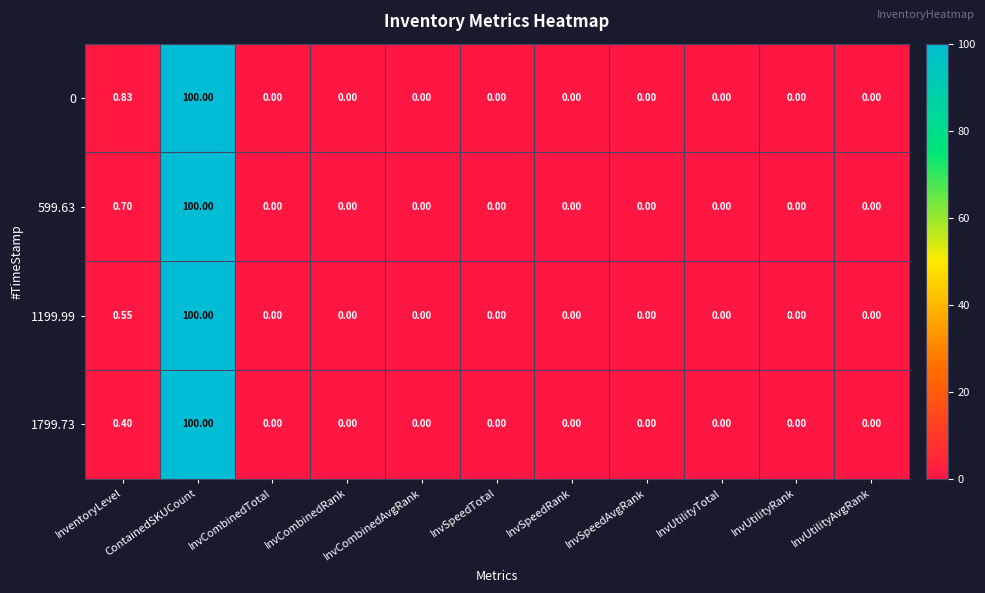

At which category does the chart reach its peak across all series?

ContainedSKUCount